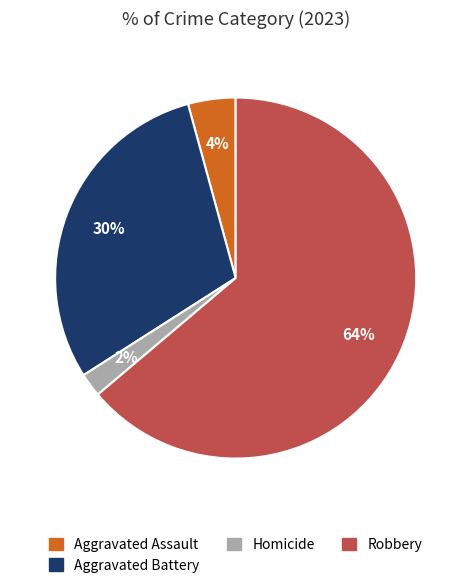

How many slices are in this pie chart?

4